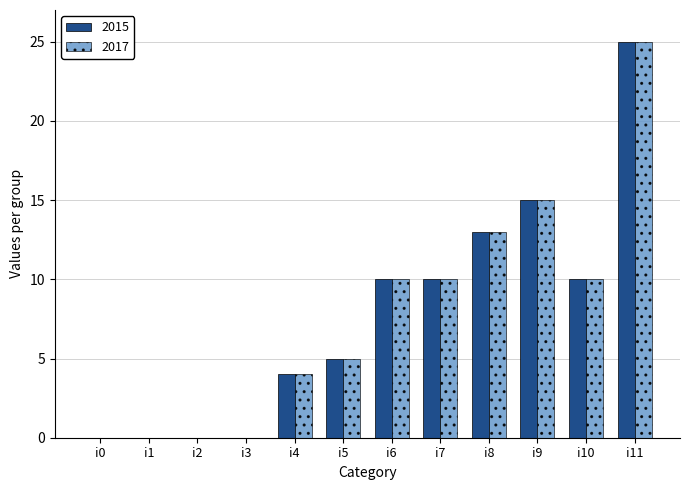

Is the value of 2017 at i0 greater than the value of 2015 at i7?

No